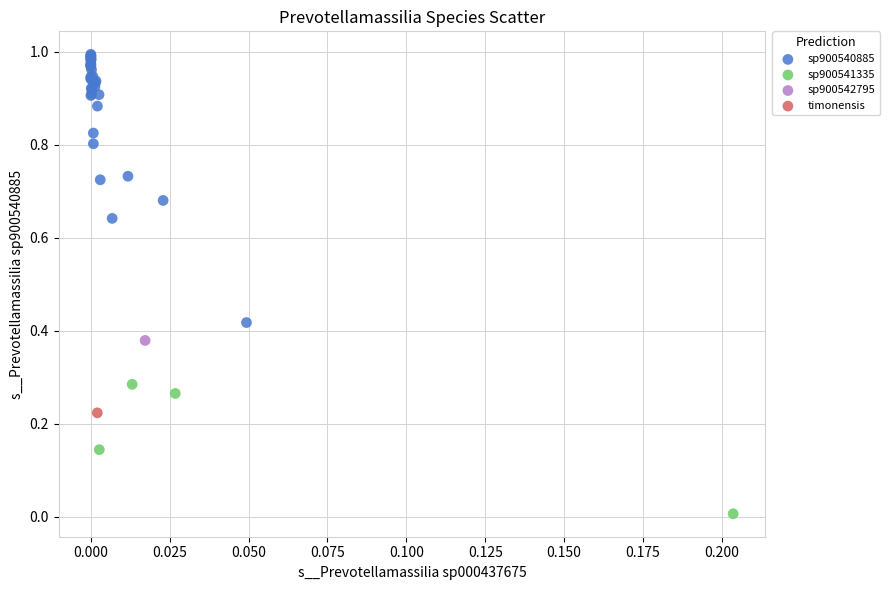

What are all the series names shown in the legend?

sp900540885, sp900541335, sp900542795, timonensis